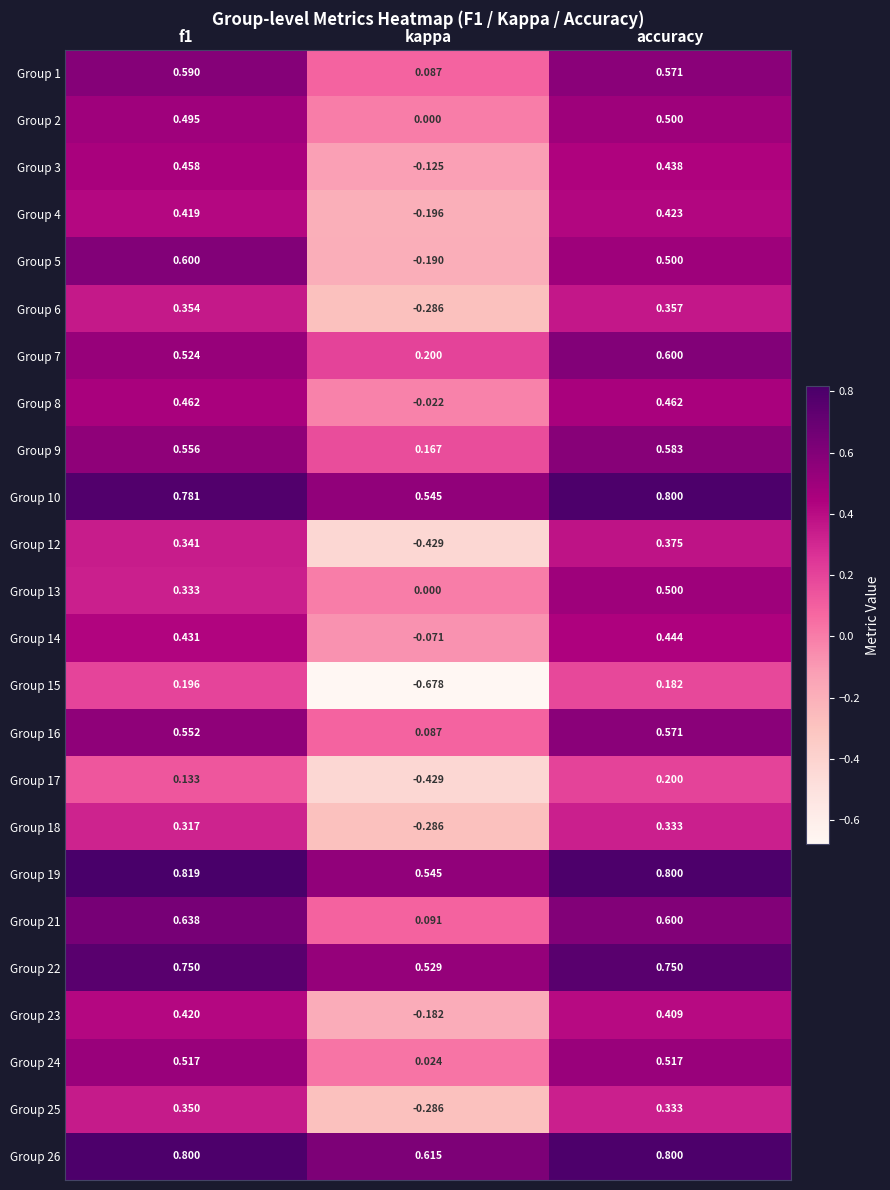

At which label is Group 25 closest to 0?

kappa